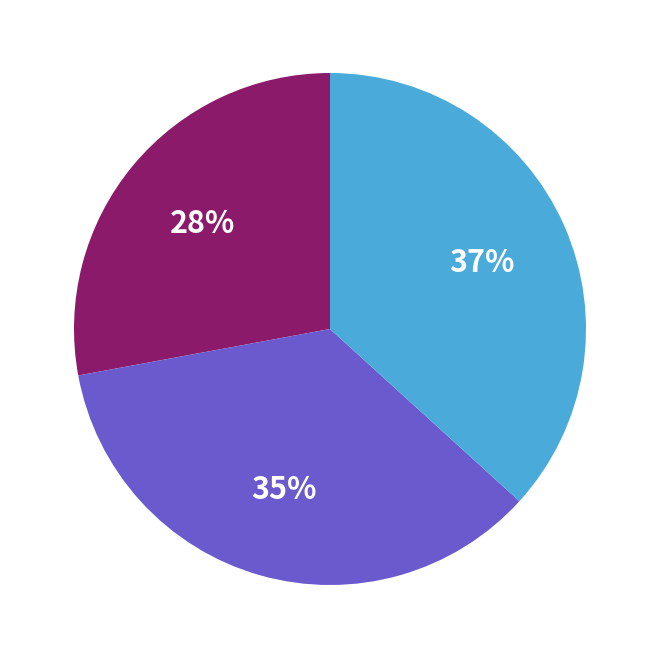

To the nearest percent, what is the difference between the largest and smallest slice percentages?

9%